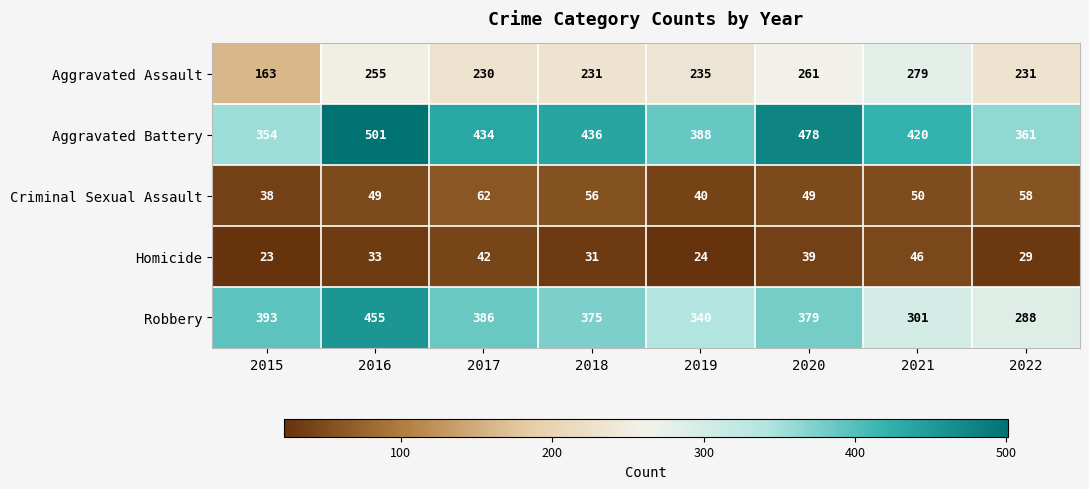

At 2015, list the series in order from largest to smallest.

Robbery, Aggravated Battery, Aggravated Assault, Criminal Sexual Assault, Homicide